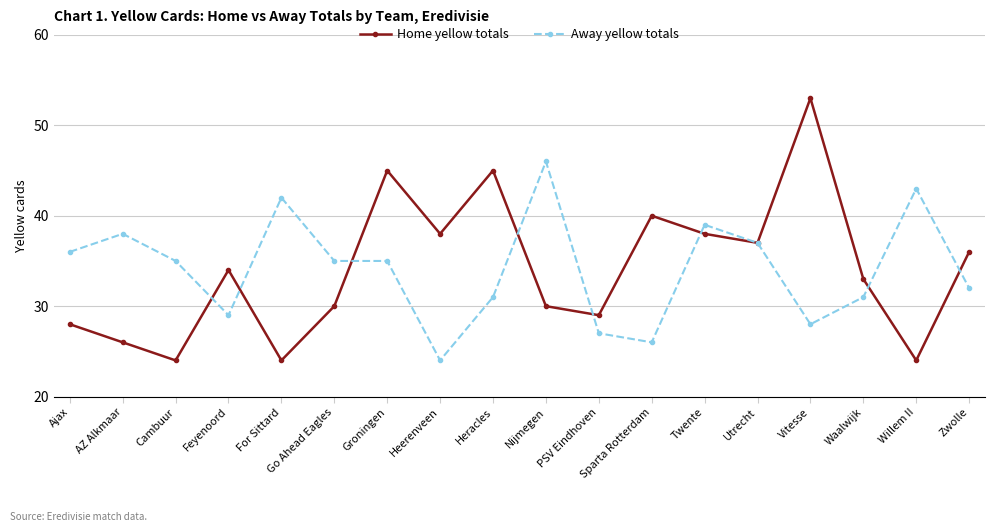

Which category has the lowest value in the Away yellow totals series?

Heerenveen